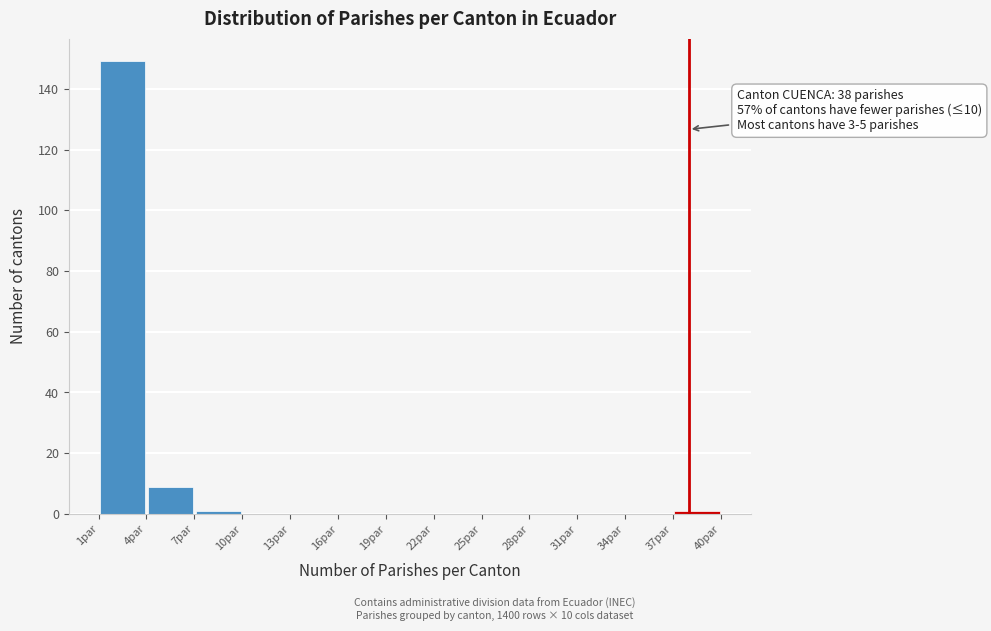

Over which range of the x-axis is the bar tallest?

1 to 4